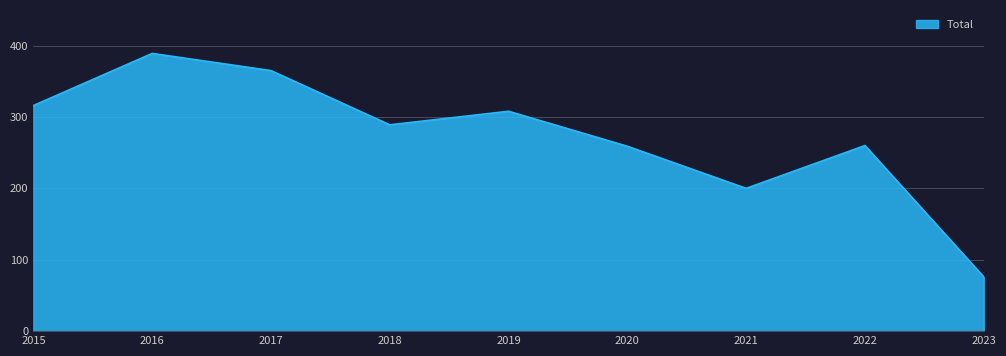

The value at 2020 is 259. True or false?

True